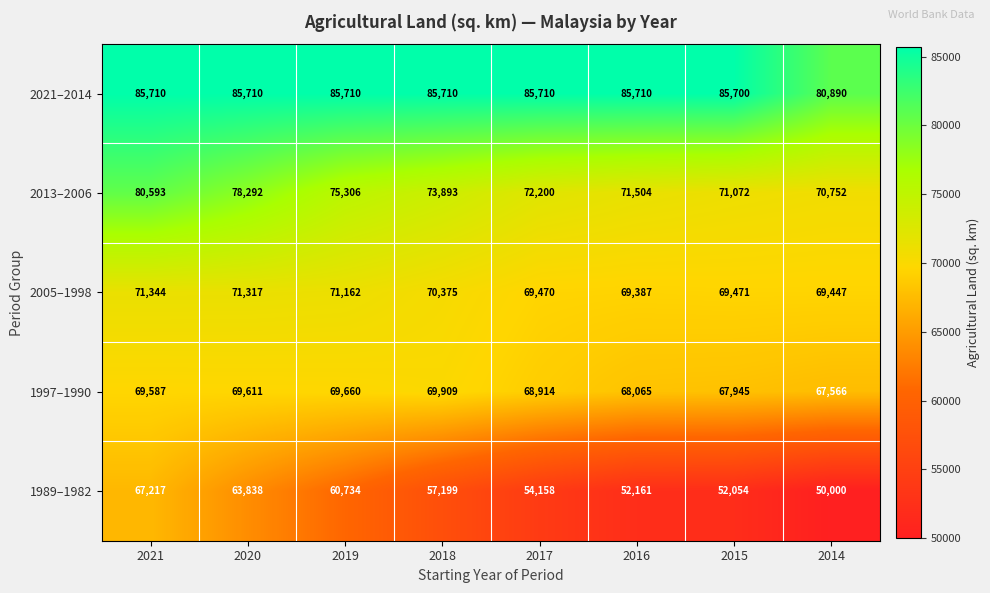

What is the sum of the 2013–2006 values at 2019 and 2017?

147506